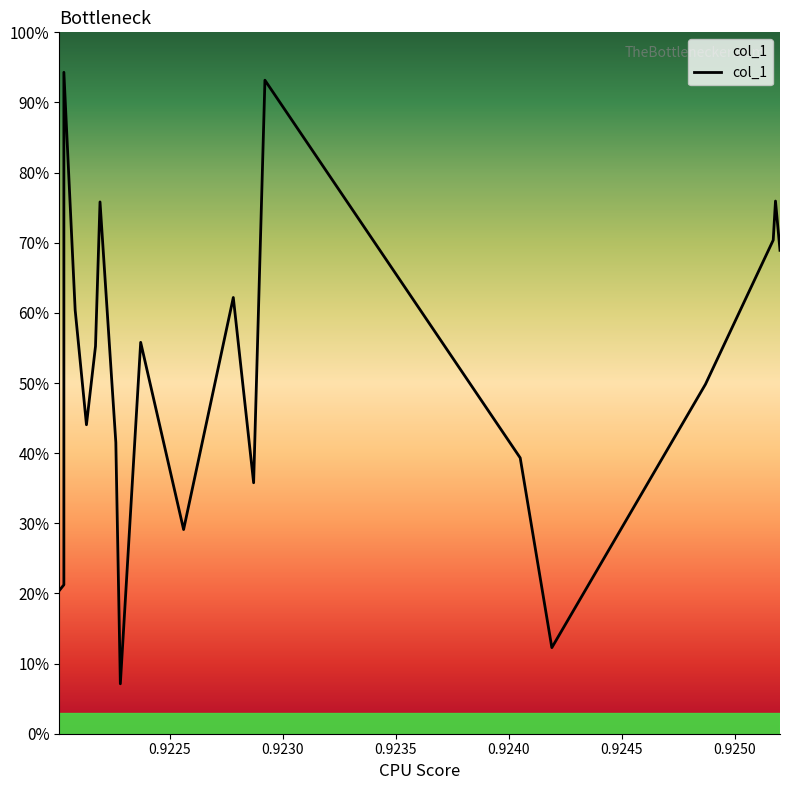

What is the minimum value shown in the chart?

7.1